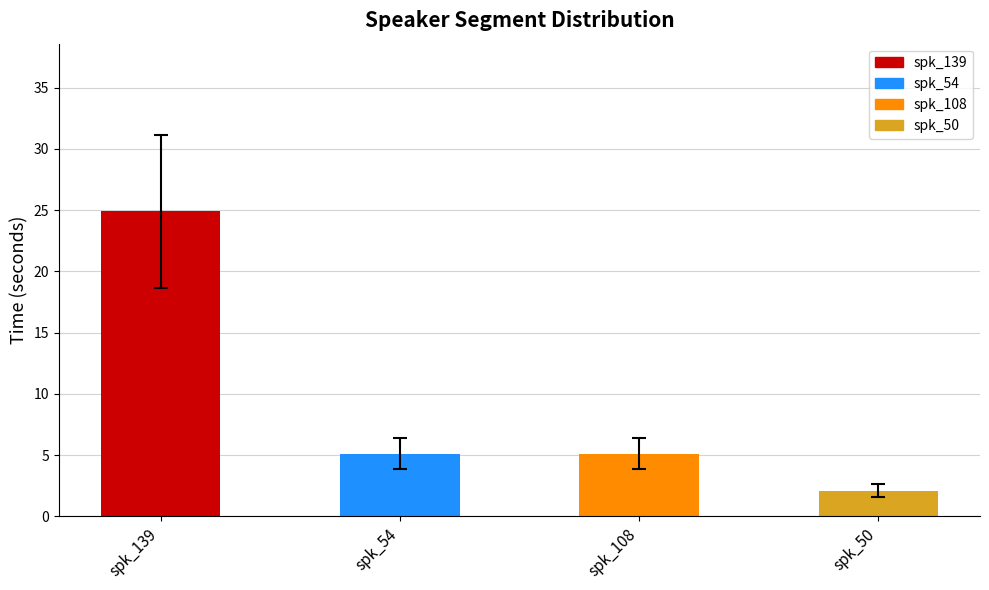

Reading right to left, list all the values displayed in this chart.

col_0: spk_50=1.6	spk_108=3.8	spk_54=3.8	spk_139=18.7
col_1: spk_50=2.1	spk_108=5.1	spk_54=5.1	spk_139=24.9